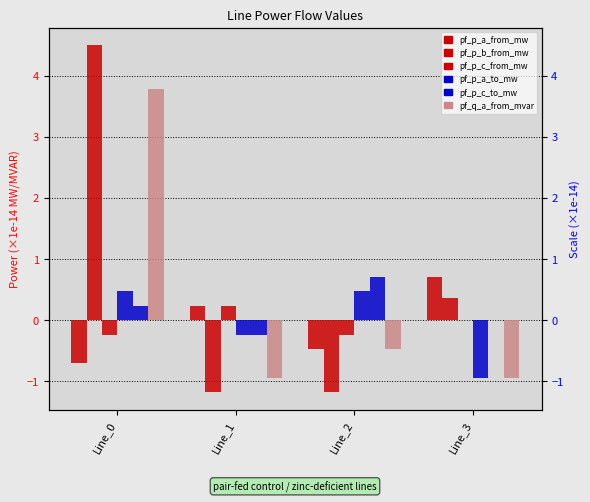

At which category is the sum across all series the highest?

Line_0